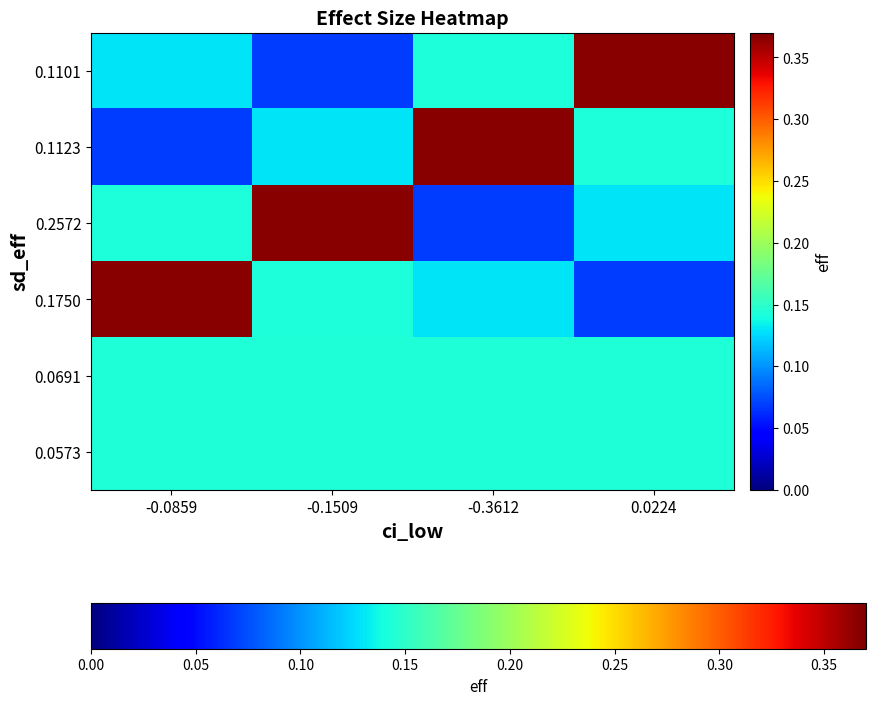

What is the spread (max minus min) of values at 0.0224?

0.3